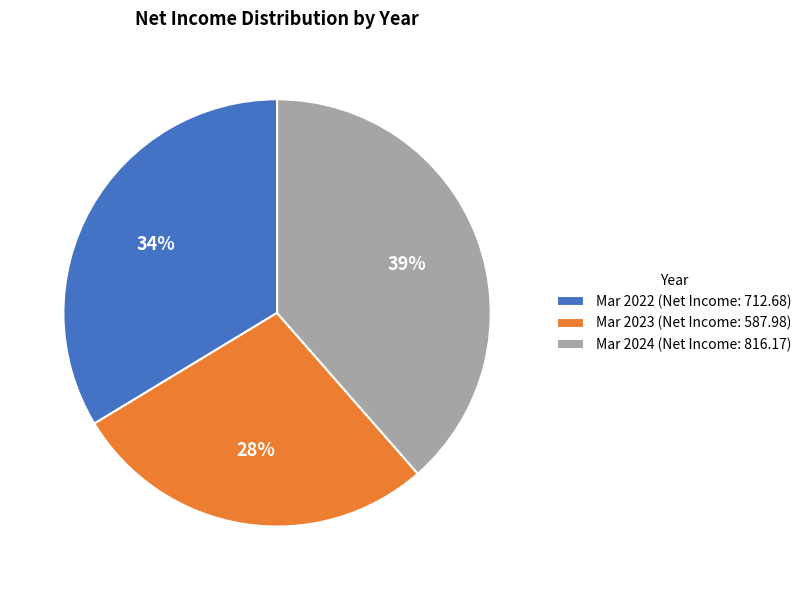

What is the smallest slice in the pie chart?

Mar 2023